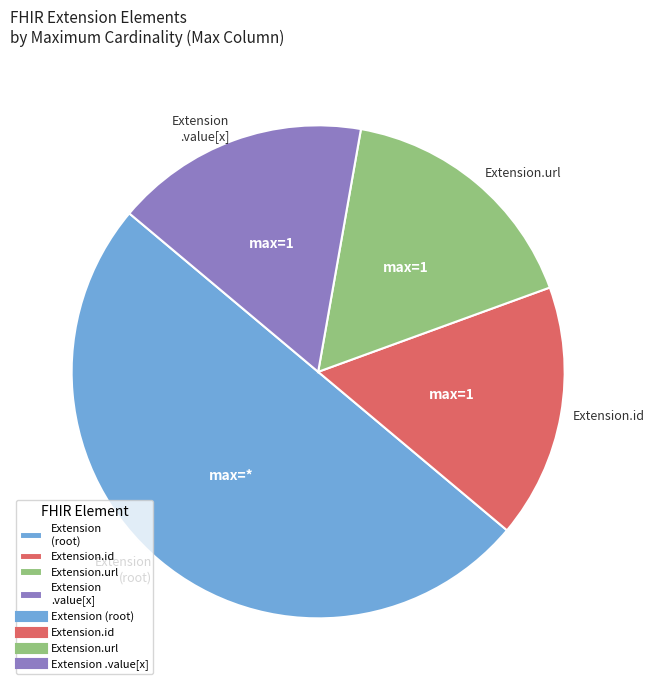

Does Extension.url represent more than half of the total?

No